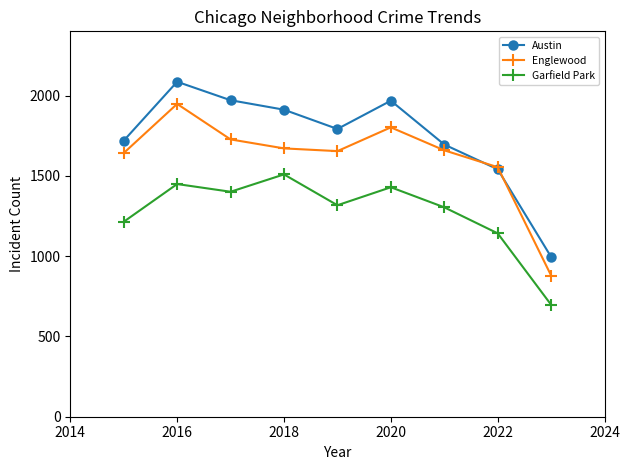

Which series ends up on top after the final intersection of Austin and Englewood?

Austin